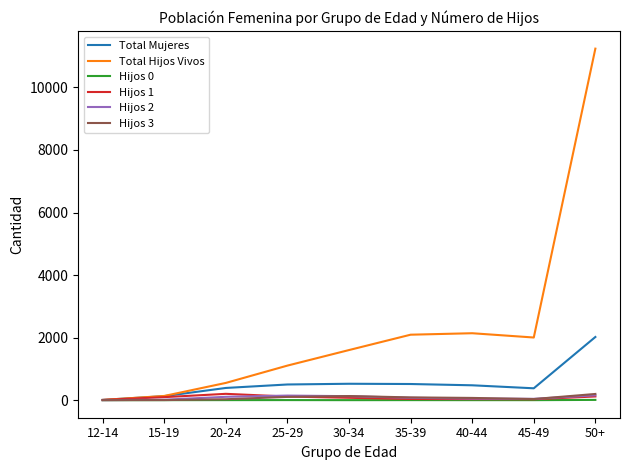

At which category does the chart reach its peak across all series?

50+